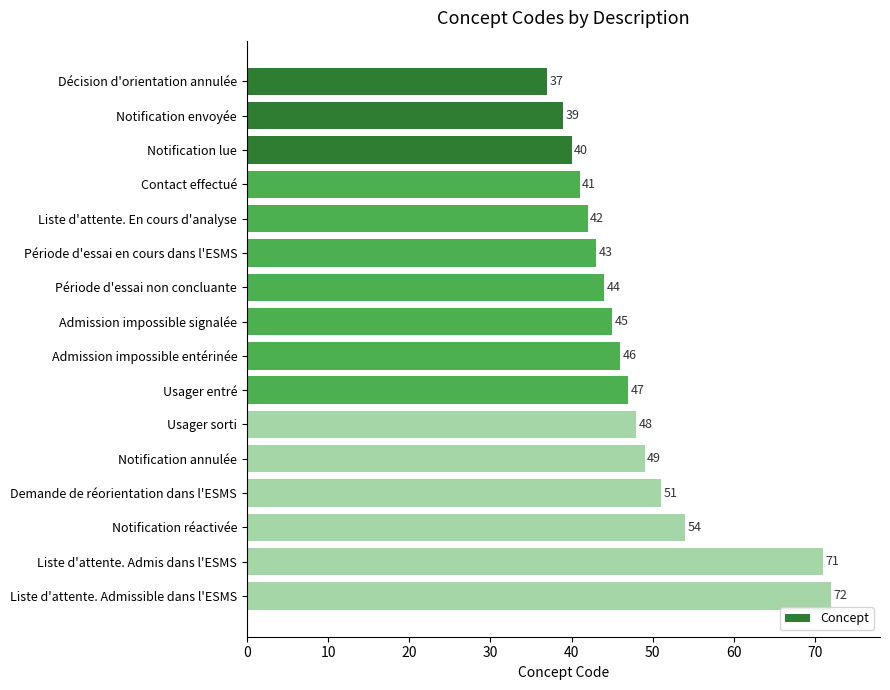

What is the maximum value shown in the chart?

72